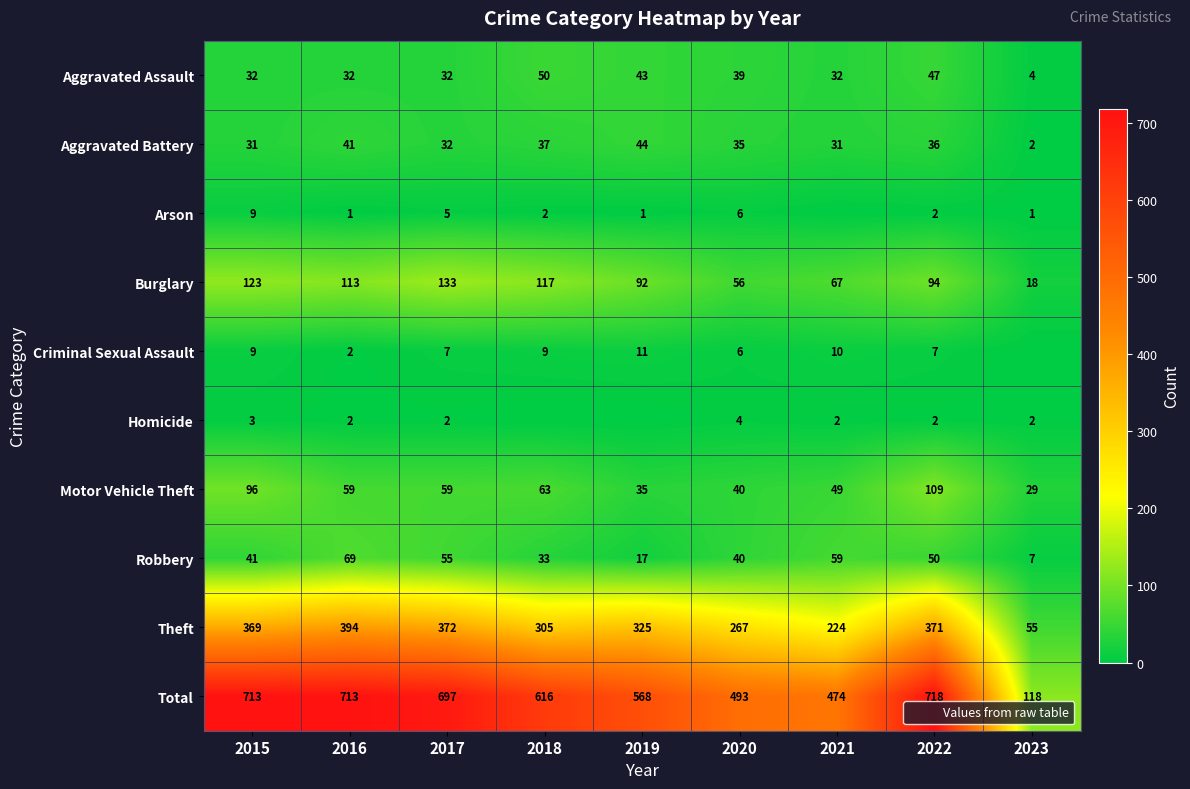

At which label is Motor Vehicle Theft closest to 69?

2018